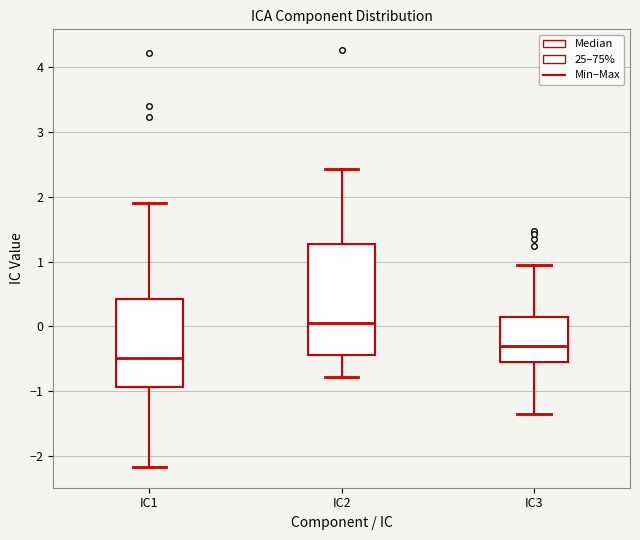

Reading left to right, transcribe this box plot: for each box, give where its median line is, the range the box spans, and where its two whiskers end, as read against the y-axis. The values are not printed on the chart, so give them approximately, as read against the axis.

IC1: median -0.5, box -0.9 to 0.4, whiskers -2.2 to 1.9
IC2: median 0.1, box -0.4 to 1.3, whiskers -0.8 to 2.4
IC3: median -0.3, box -0.5 to 0.1, whiskers -1.4 to 0.9